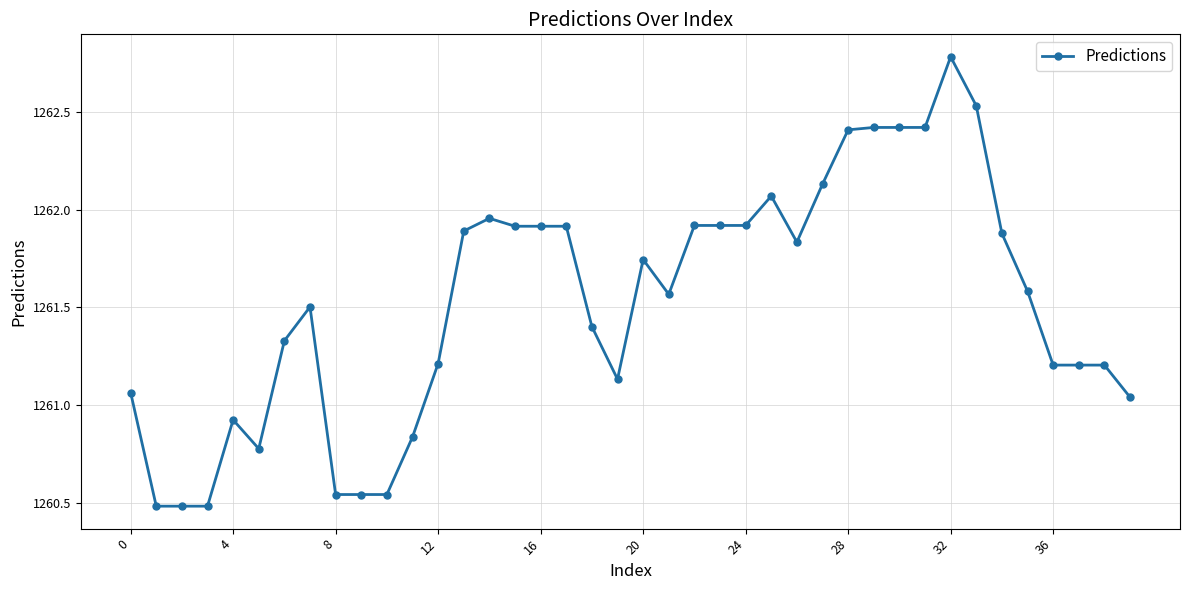

What is the greatest value displayed?

1262.8